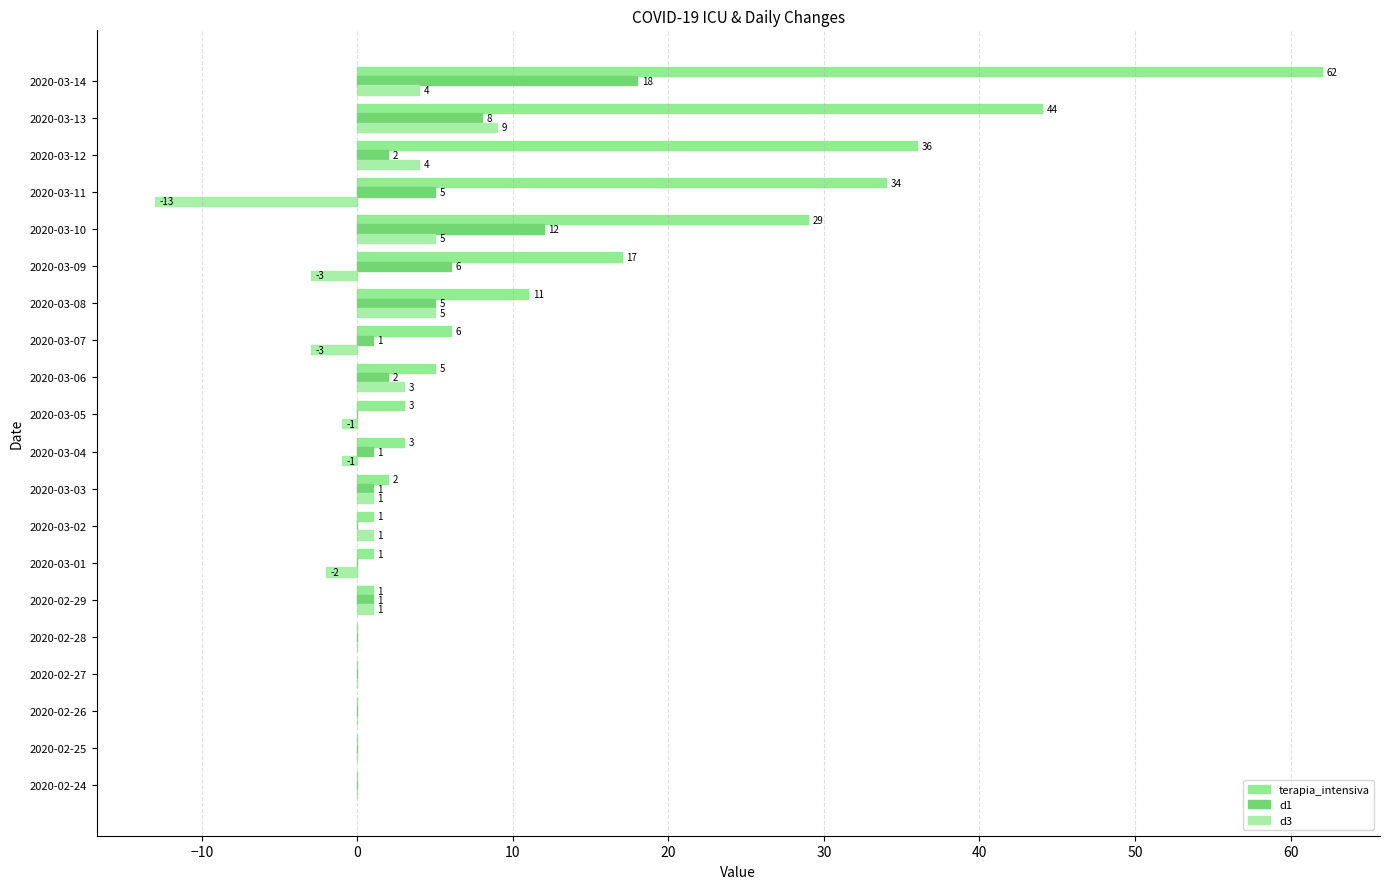

List the series in order of their overall mean, lowest first.

d3, d1, terapia_intensiva